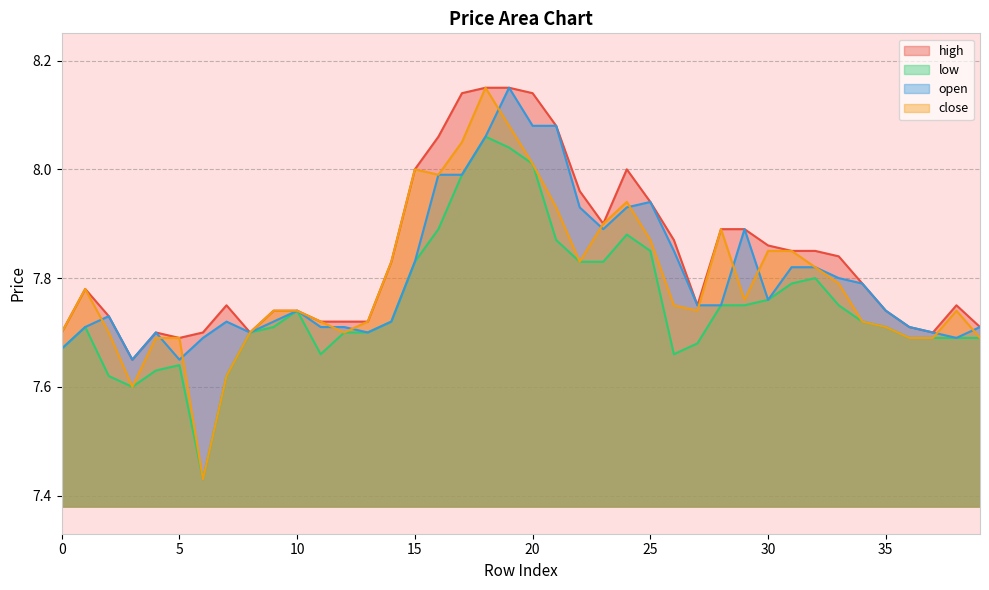

How many lines are shown in the chart?

4